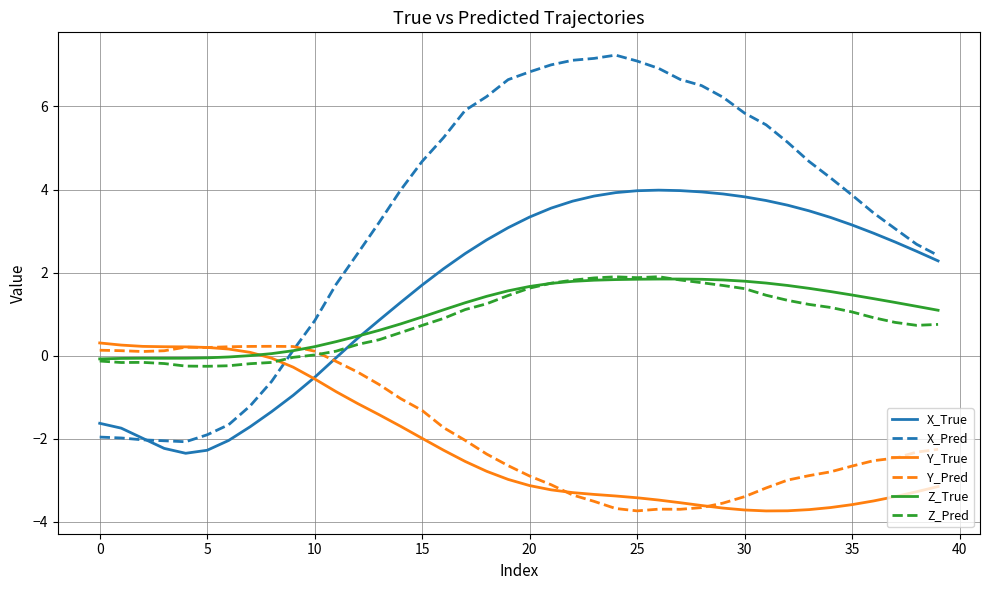

Which series has the largest total across all categories?

X_Pred